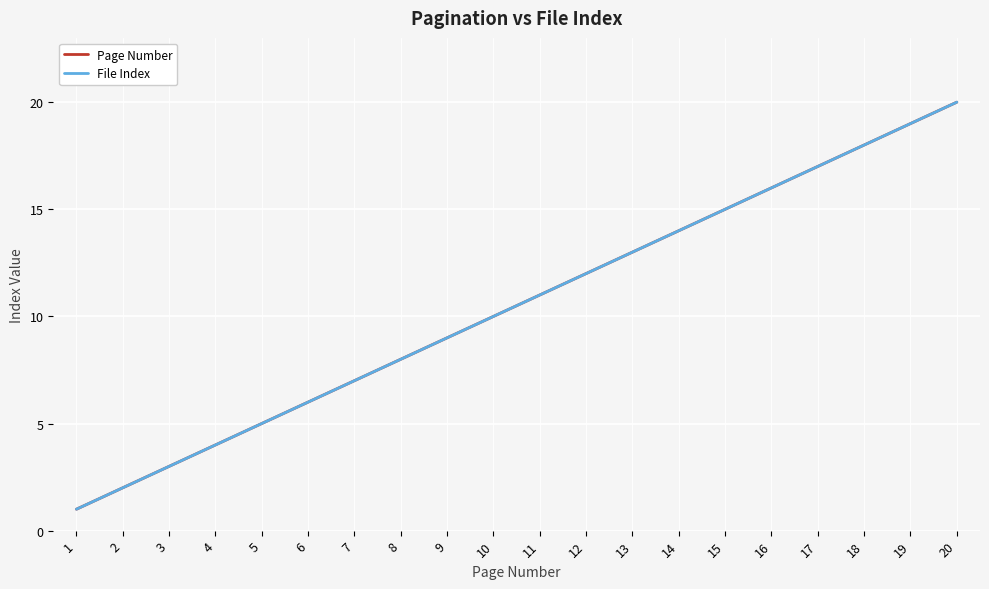

Does the chart display data point markers on the line(s)?

No